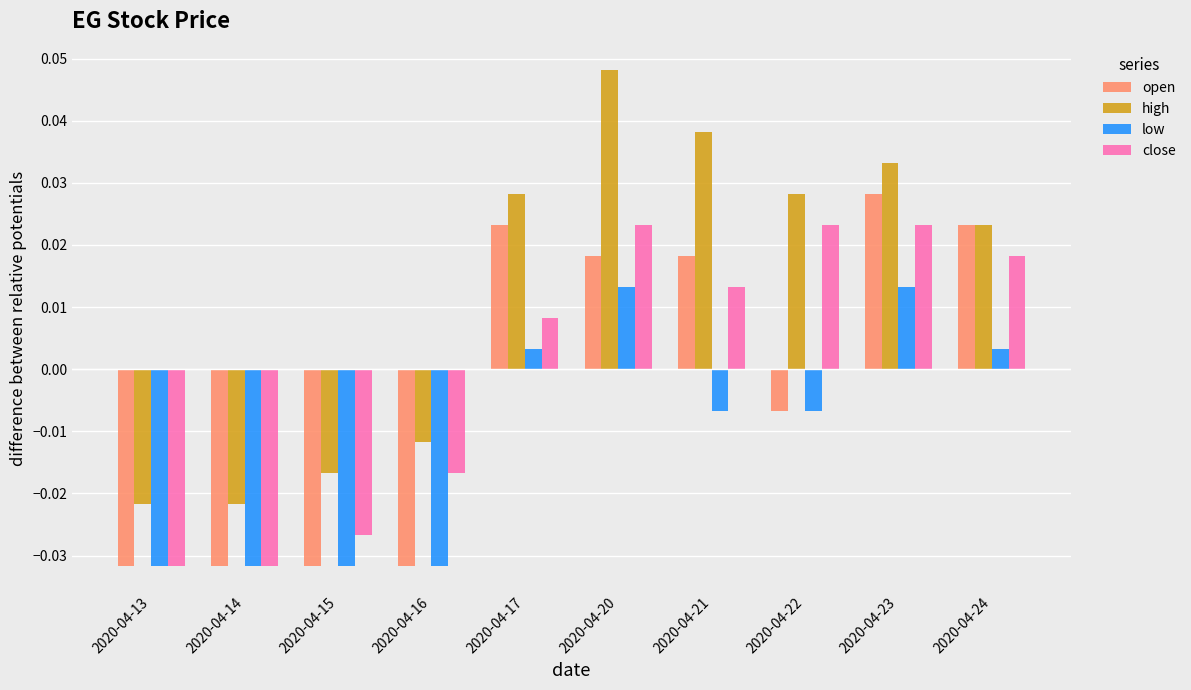

Rank the series by their maximum value, from lowest to highest.

low, close, open, high